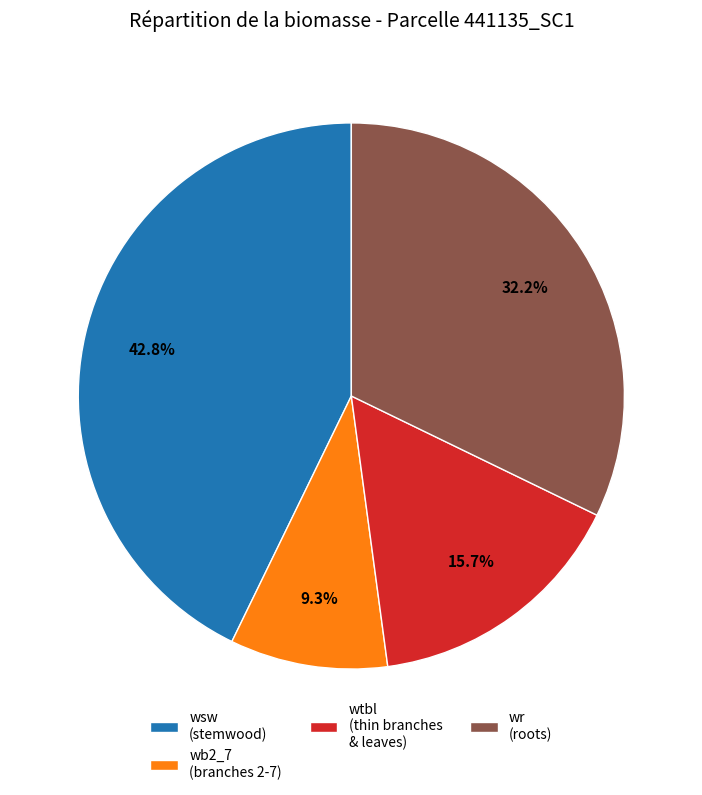

Count the number of slices in the pie.

4